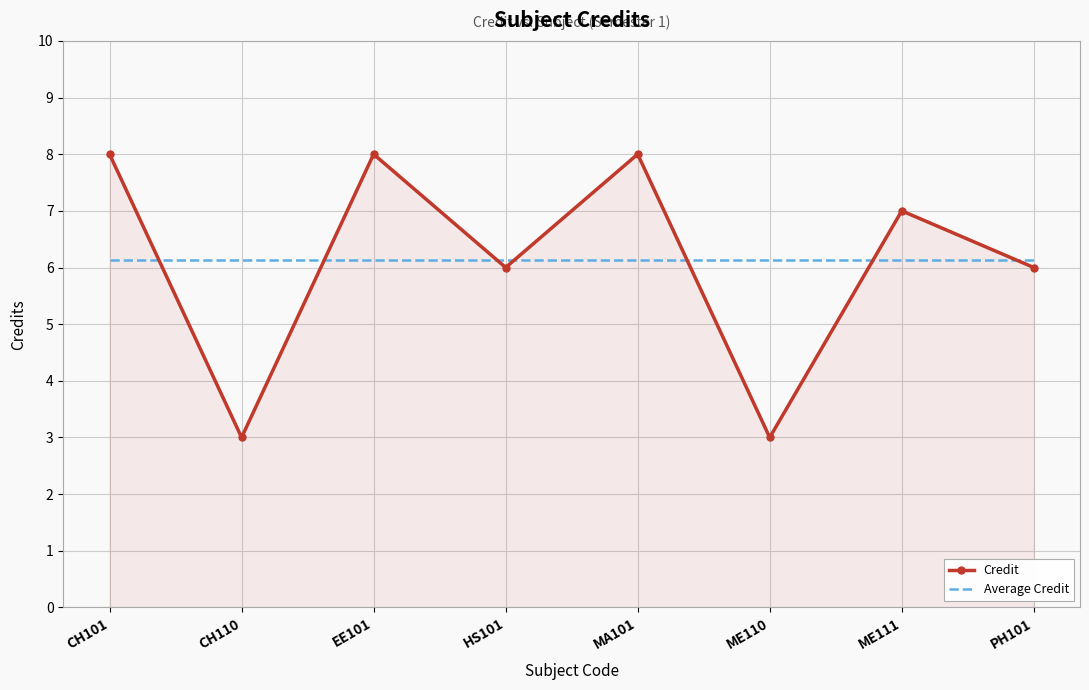

What position from the left is MA101?

5